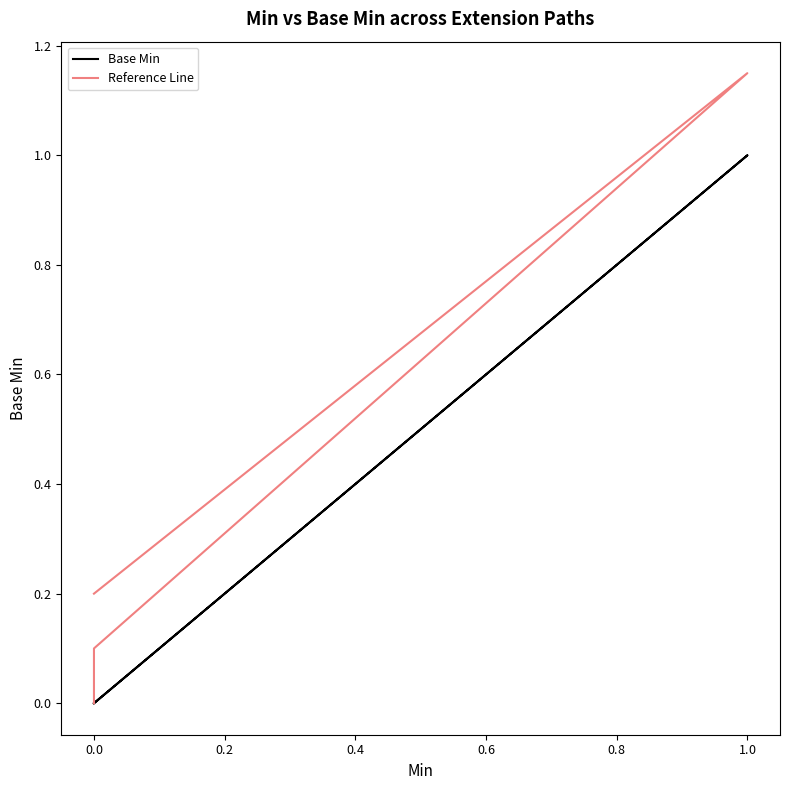

Count the Base Min values in the range 0 to 1.

5